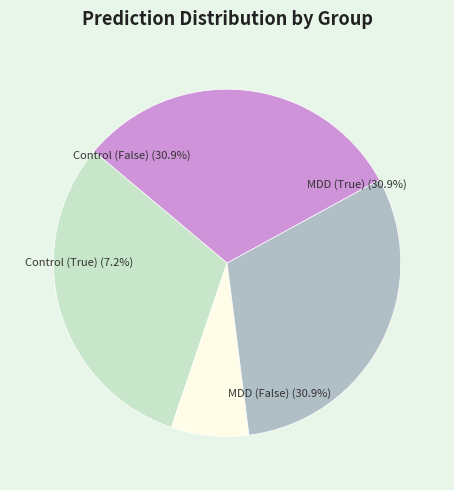

True or false: Control (False) accounts for 25% of the total.

False